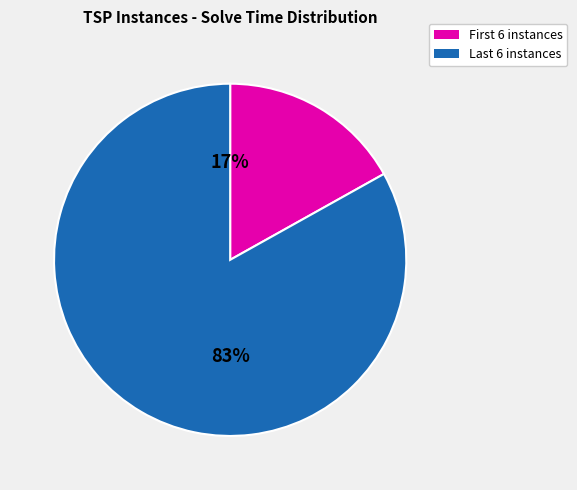

How many segments does this pie chart have?

2